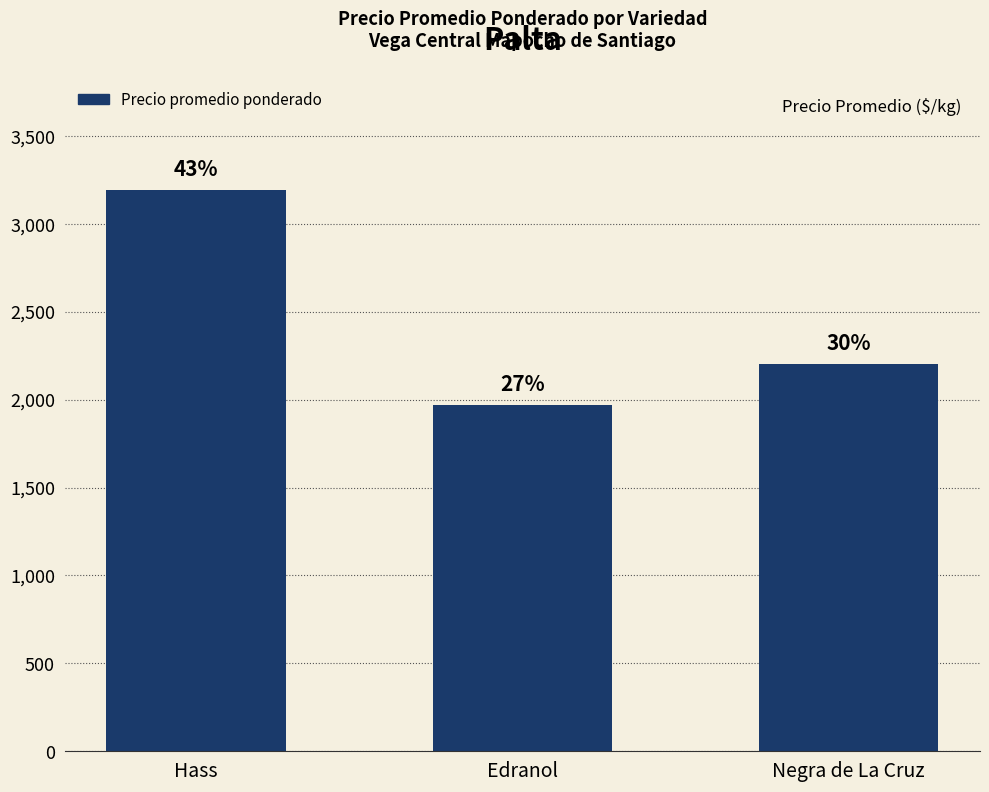

Reading left to right, list all the values displayed in this chart.

3193	1967	2200